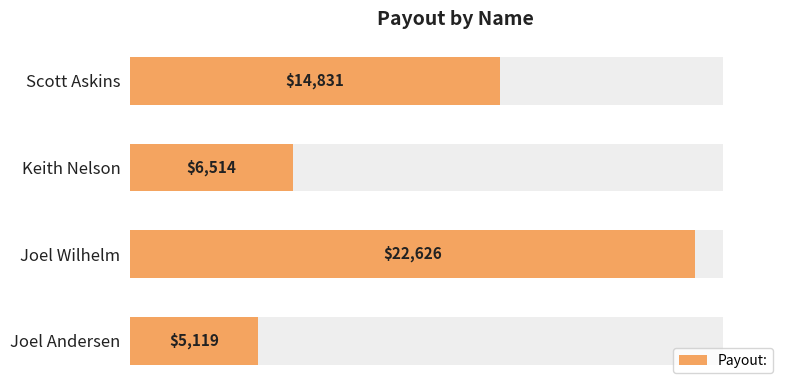

What is the value of the 4th bar from the left?

5119.2